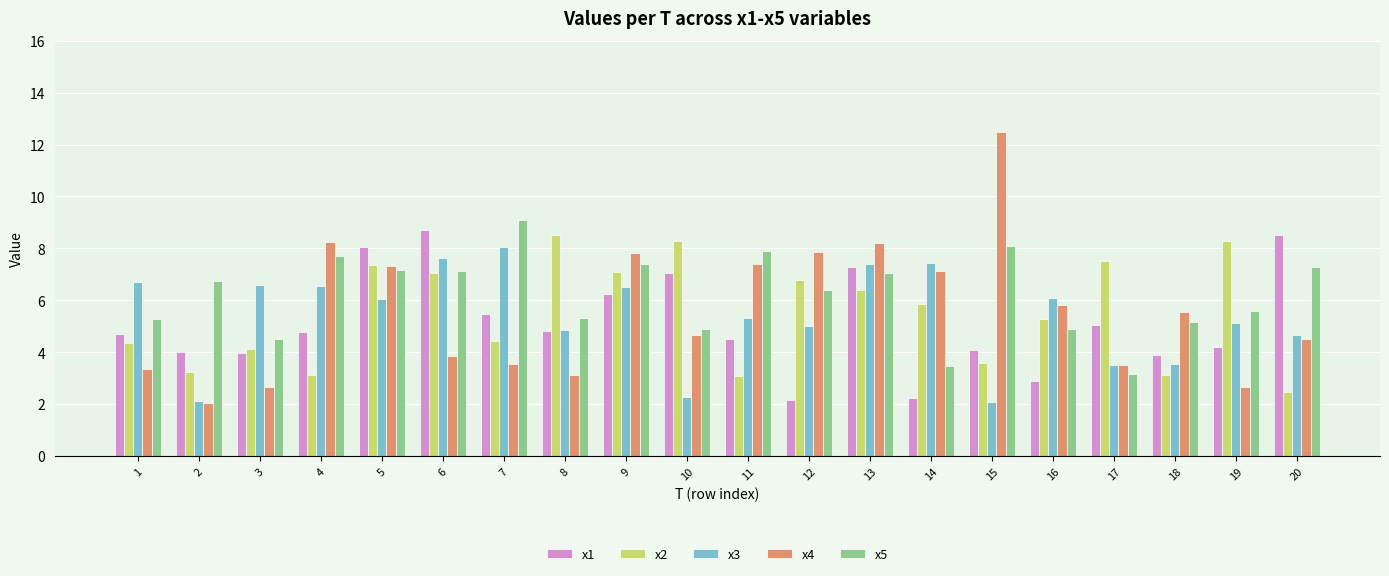

What is the sum of the x1 values at 9 and 1?

10.9